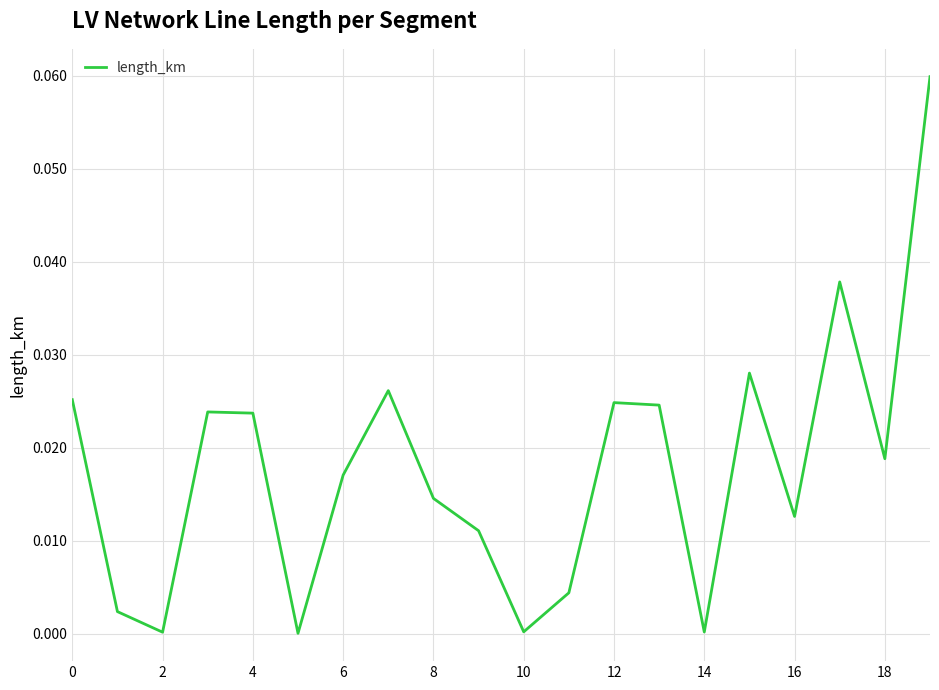

How many lines are shown in the chart?

1